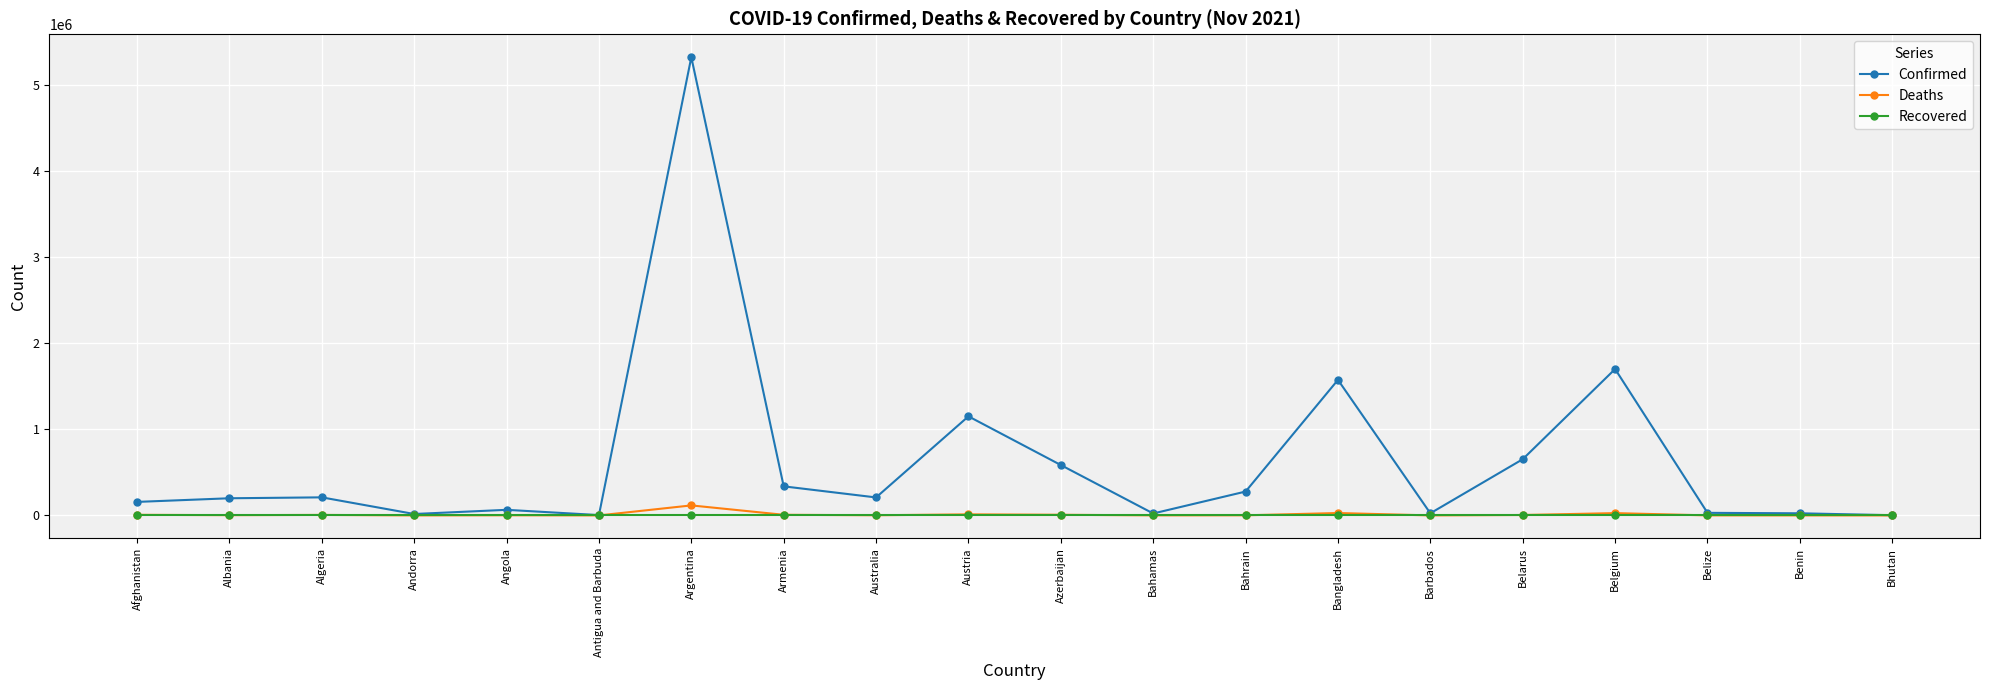

How many series are shown in this chart?

3